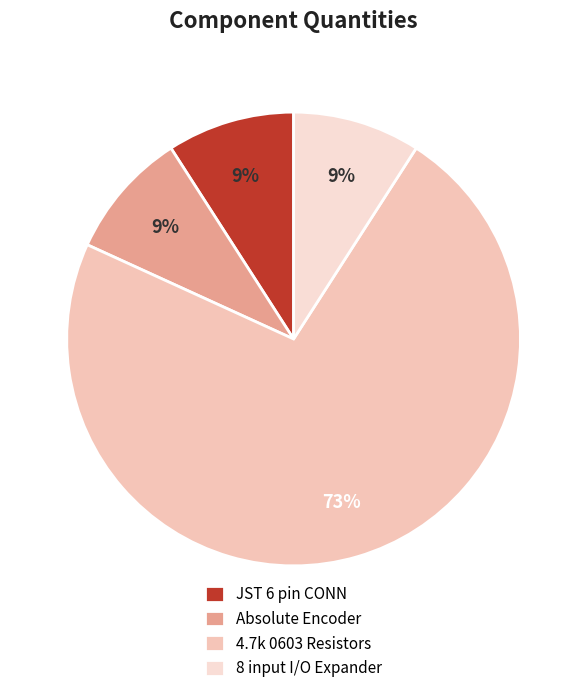

Does JST 6 pin CONN represent more than half of the total?

No